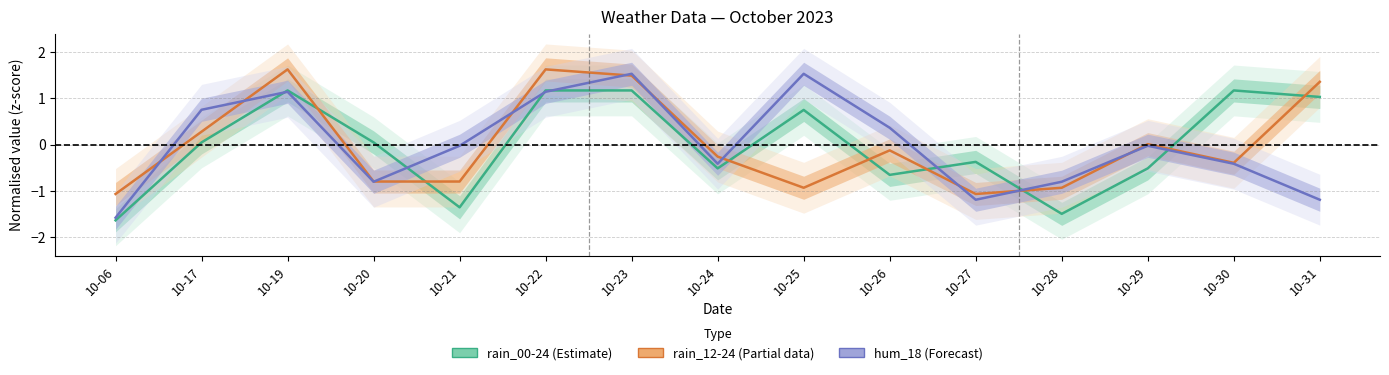

What is the difference between the maximum and minimum values in the rain_00-24 (Estimate) series?

2.8